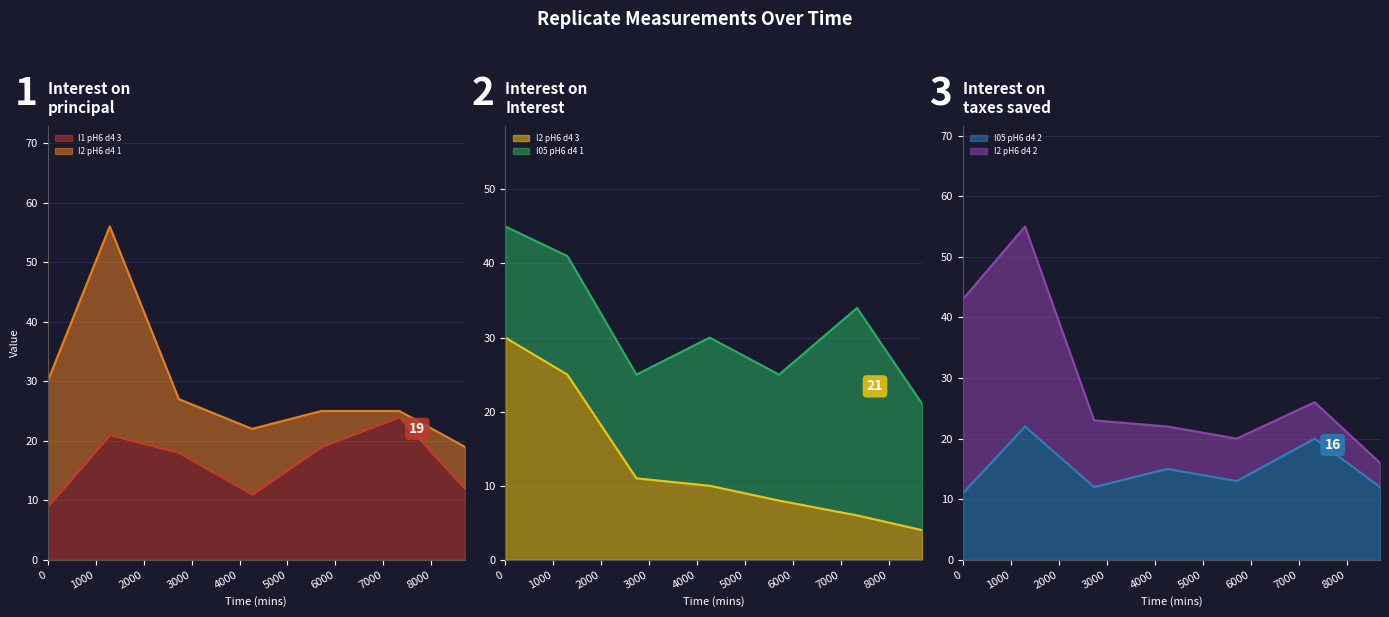

What is the maximum value for R_A0_I05_pH6_d4_2?

22